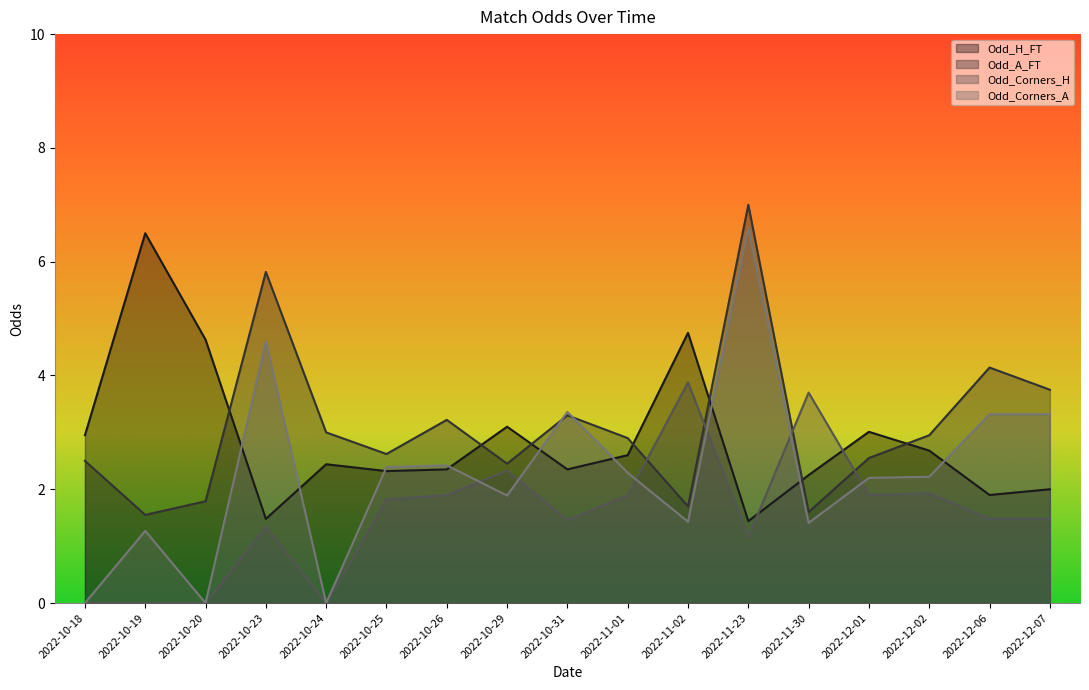

Reading left to right, transcribe all the data shown in this chart.

Odd_H_FT: 3.0	6.5	4.6	1.5	2.4	2.3	2.4	3.1	2.4	2.6	4.8	1.4	2.2	3.0	2.7	1.9	2.0
Odd_A_FT: 2.5	1.6	1.8	5.8	3.0	2.6	3.2	2.5	3.3	2.9	1.7	7.0	1.6	2.5	3.0	4.1	3.8
Odd_Corners_H: 0.0	0.0	0.0	1.3	0.0	1.8	1.9	2.3	1.5	1.9	3.9	1.2	3.7	1.9	1.9	1.5	1.5
Odd_Corners_A: 0.0	1.3	0.0	4.6	0.0	2.4	2.4	1.9	3.4	2.3	1.4	6.6	1.4	2.2	2.2	3.3	3.3